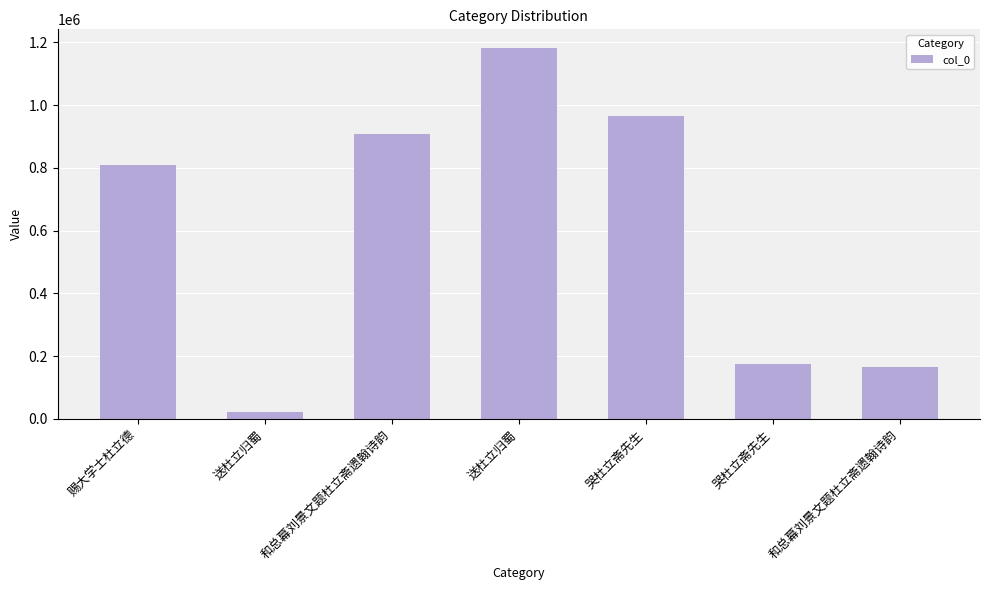

How many data points does each series have?

7